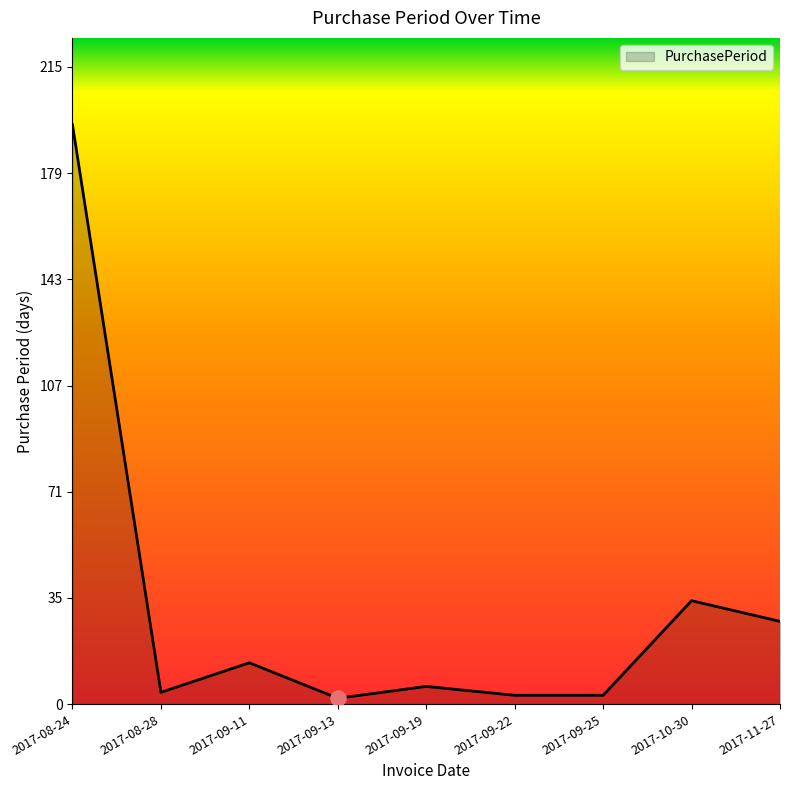

Between 2017-09-22 and 2017-09-11, which is larger?

2017-09-11